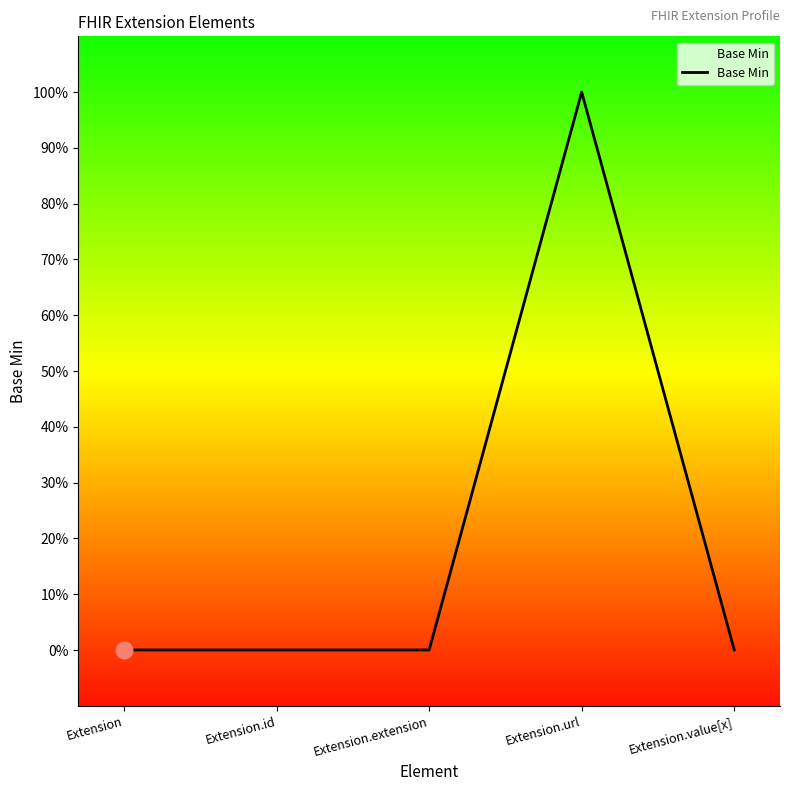

What is the difference between the maximum and minimum values?

1